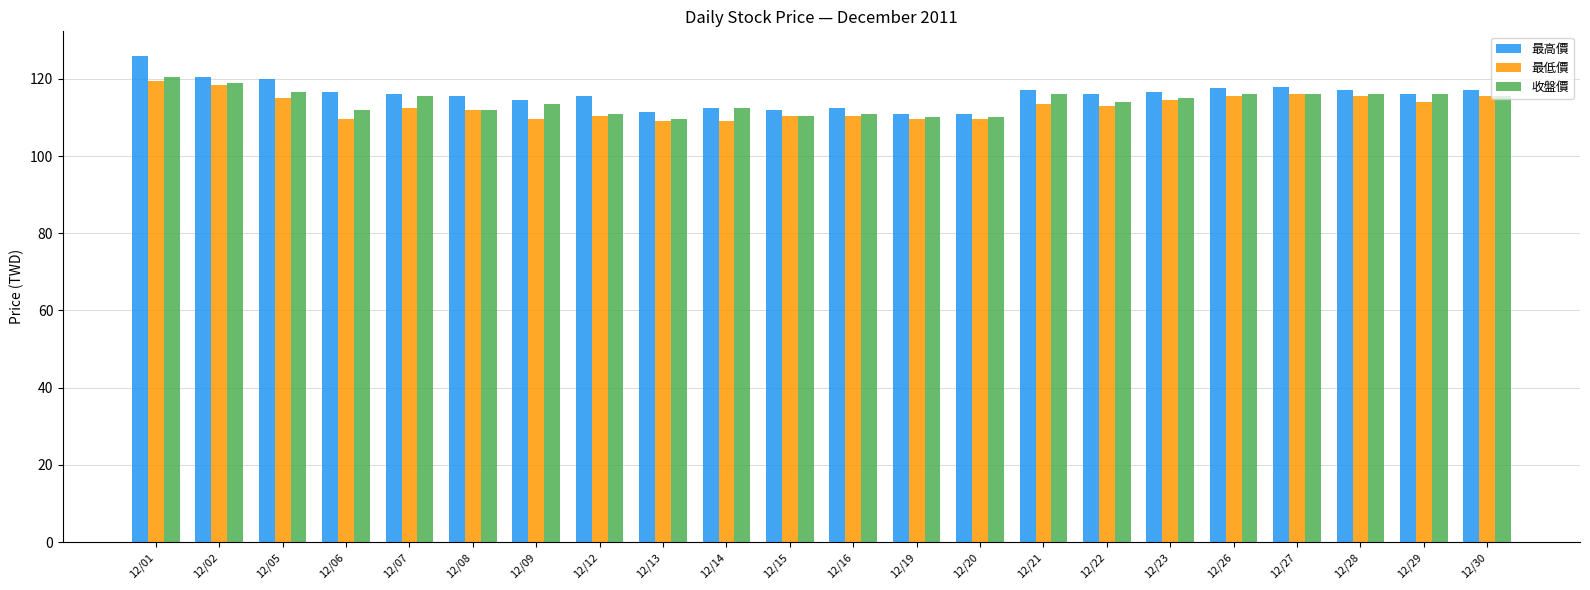

What is the spread (max minus min) of values at 12/23?

2.0